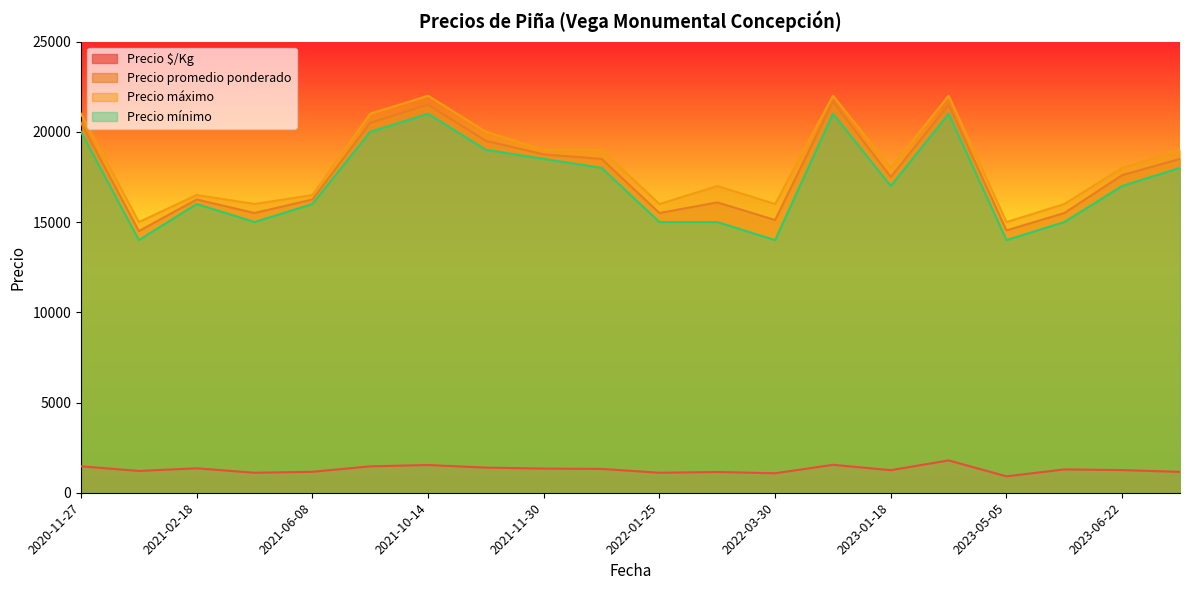

What is the difference between the maximum and minimum values in the Precio promedio ponderado series?

7167